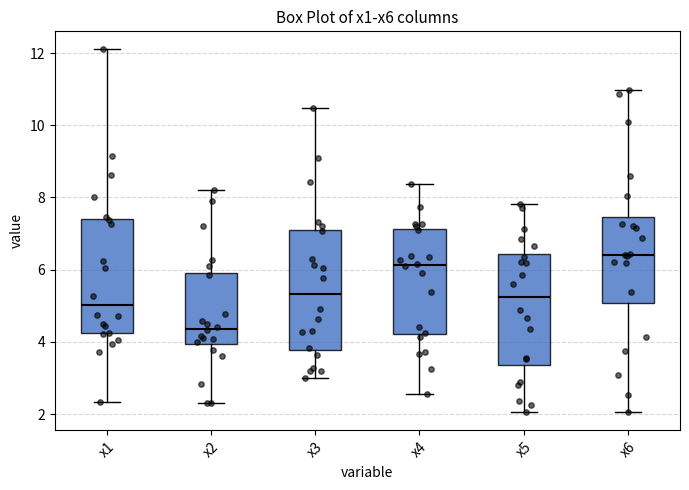

Reading left to right, read every box against the y-axis: the position of its median line, the range the box covers, and the ends of its whiskers. The values are not printed on the chart, so give them approximately, as read against the axis.

x1: median 5.0, box 4.2 to 7.4, whiskers 2.4 to 12.0
x2: median 4.4, box 4.0 to 6.0, whiskers 2.4 to 8.2
x3: median 5.4, box 3.8 to 7.2, whiskers 3.0 to 10.4
x4: median 6.2, box 4.2 to 7.2, whiskers 2.6 to 8.4
x5: median 5.2, box 3.4 to 6.4, whiskers 2.0 to 7.8
x6: median 6.4, box 5.0 to 7.4, whiskers 2.0 to 11.0